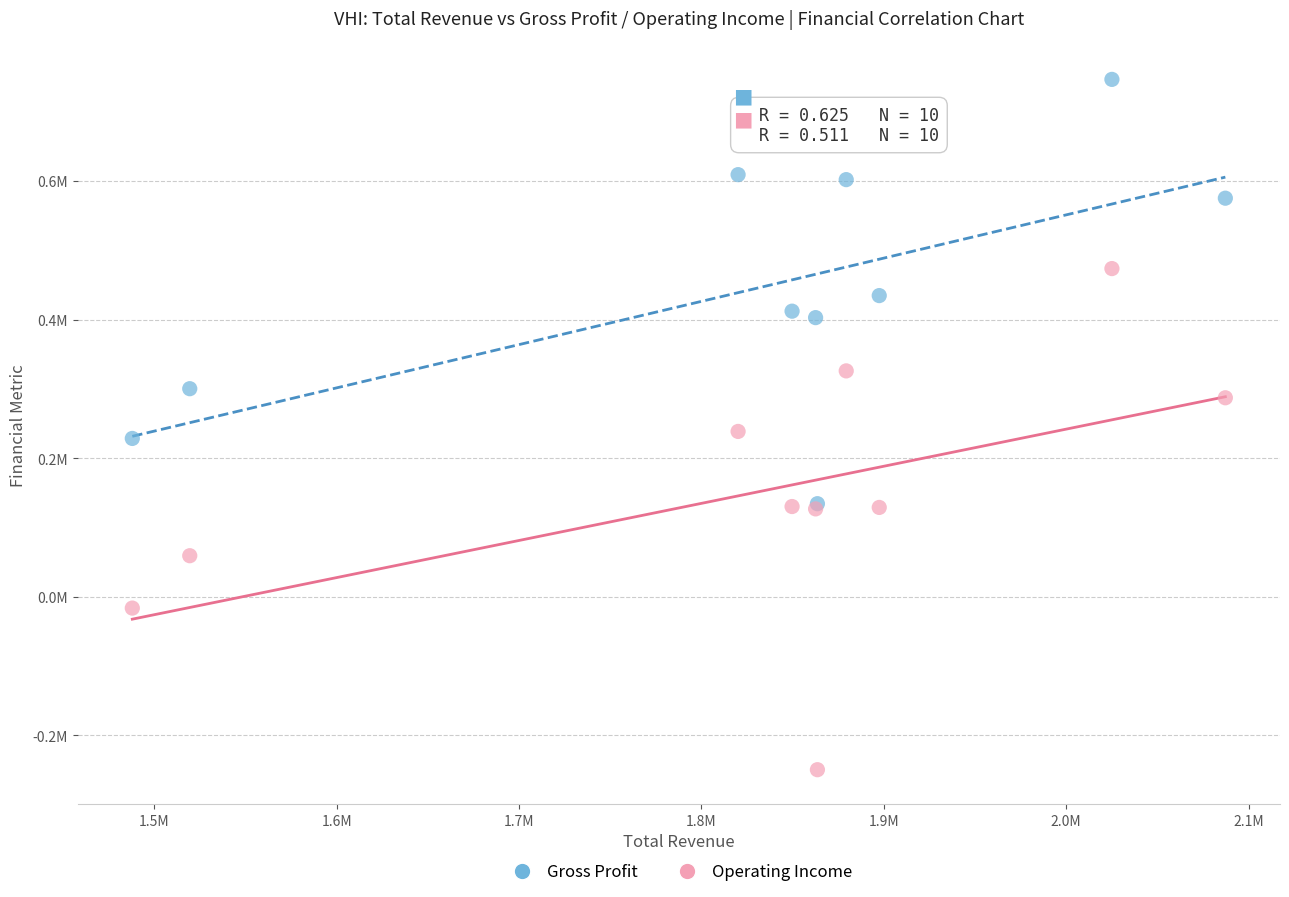

Which series has the widest spread of Y values?

Operating Income